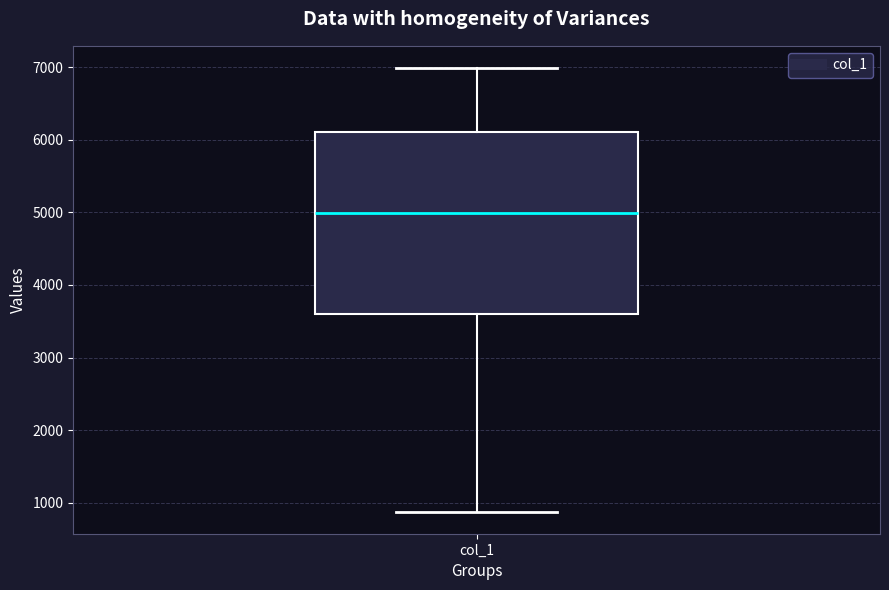

Where is the upper edge of the box for col_1 on the y-axis? The values are not printed on the chart, so give them approximately, as read against the axis.

6100